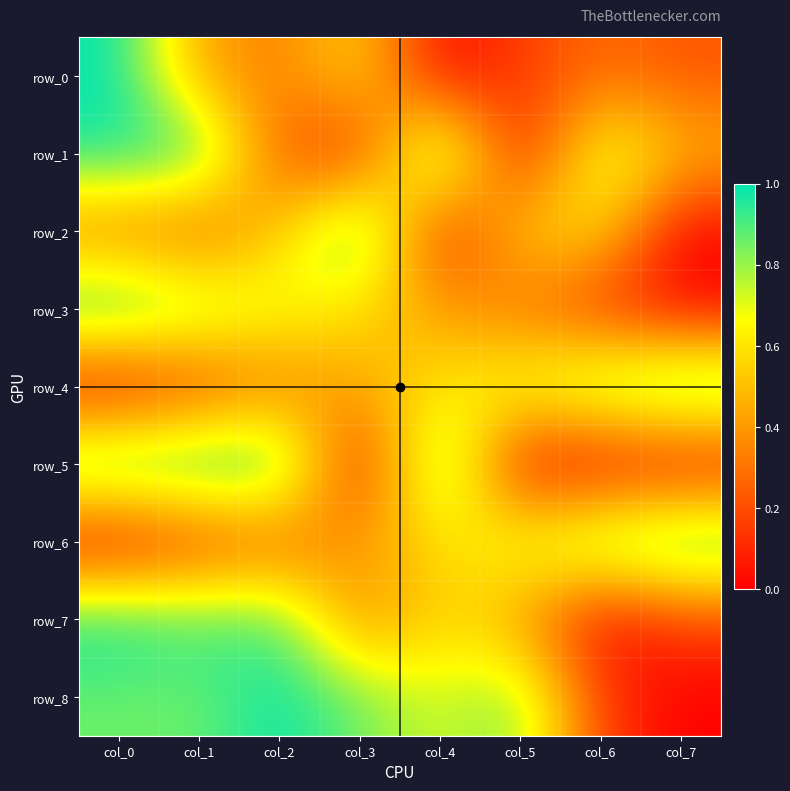

At which category is the sum across all series the highest?

col_0